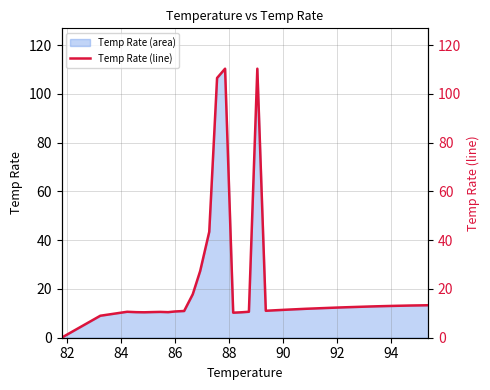

What is the highest value of the Temp Rate (area) series?

110.3